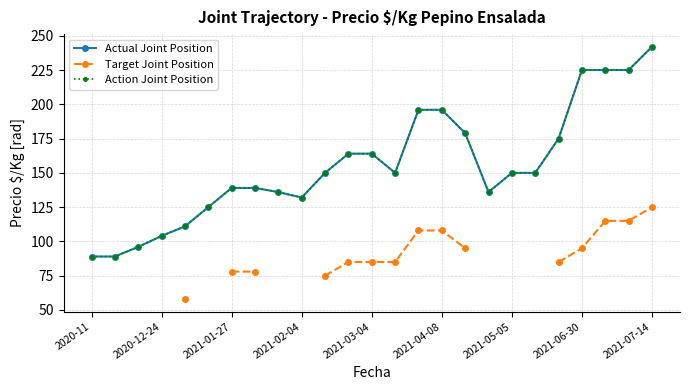

What is the maximum value for Actual Joint Position?

242.0